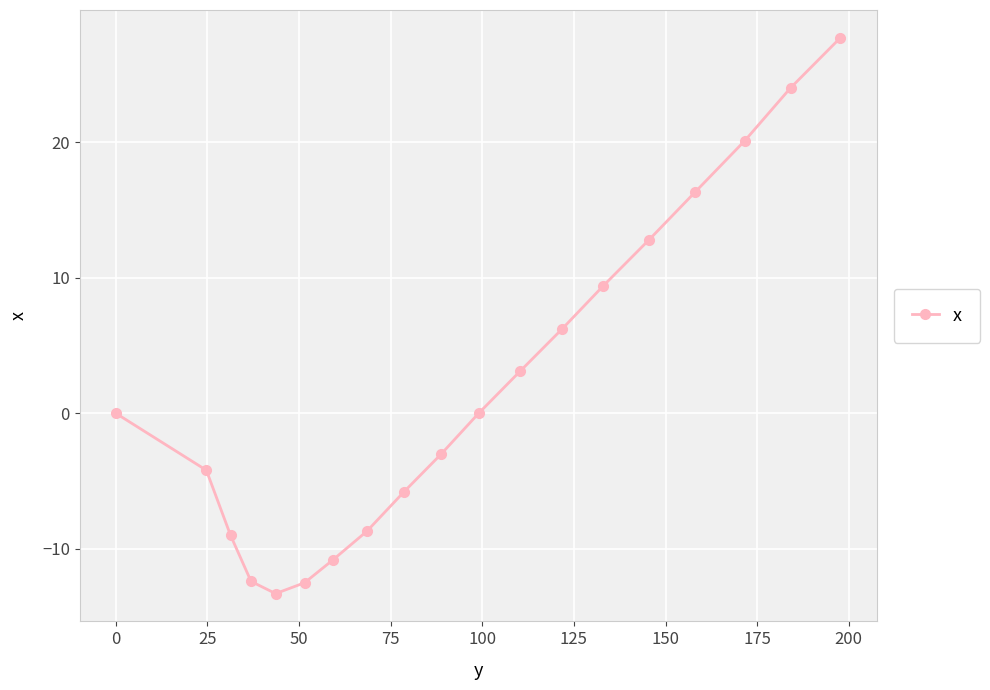

True or false: the data has more than 1 interior local peaks.

False